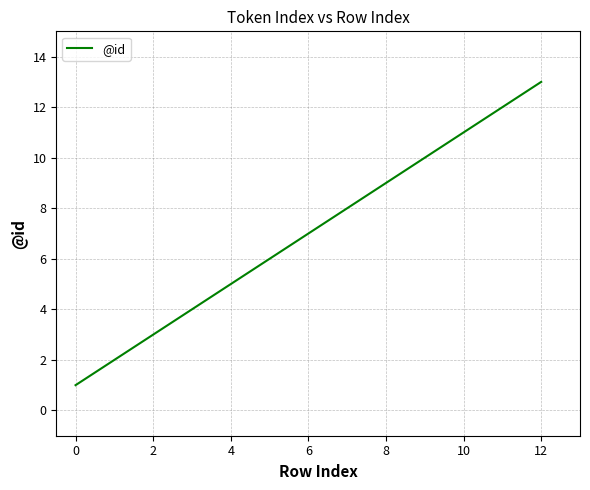

What is the difference between the second highest and second lowest values?

10